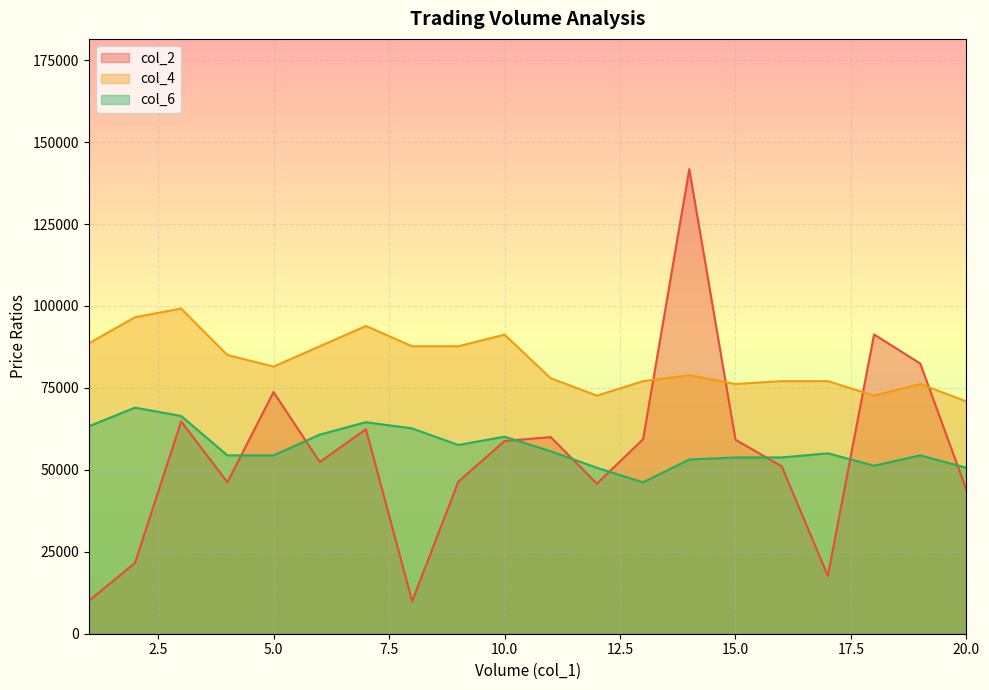

What is the difference between the highest and lowest values at 20.0?

26975.0